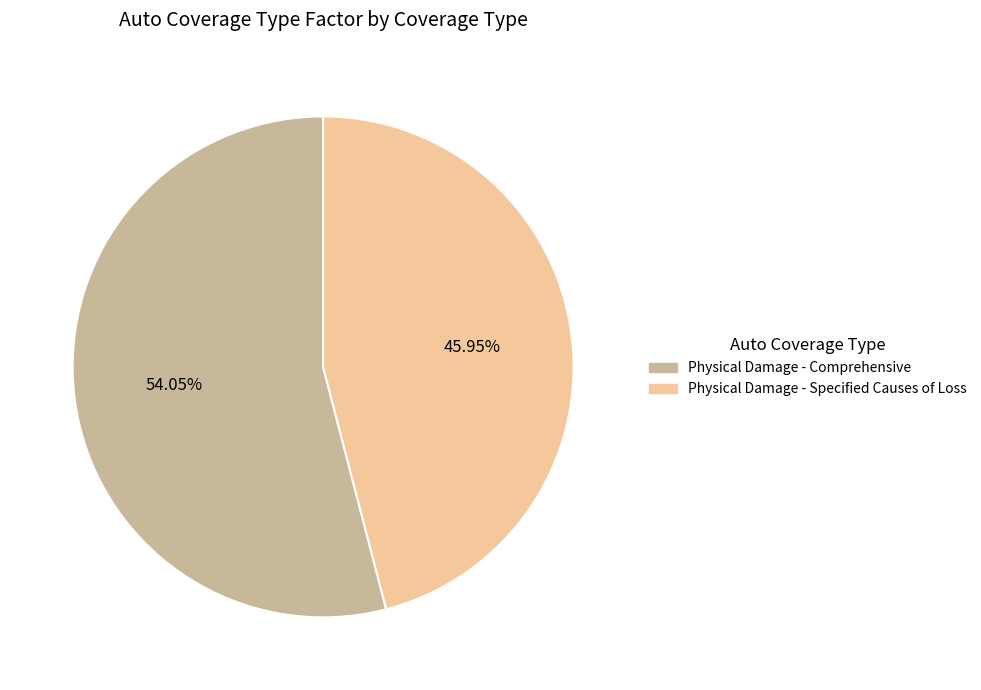

True or false: Physical Damage - Comprehensive accounts for 67% of the total.

False